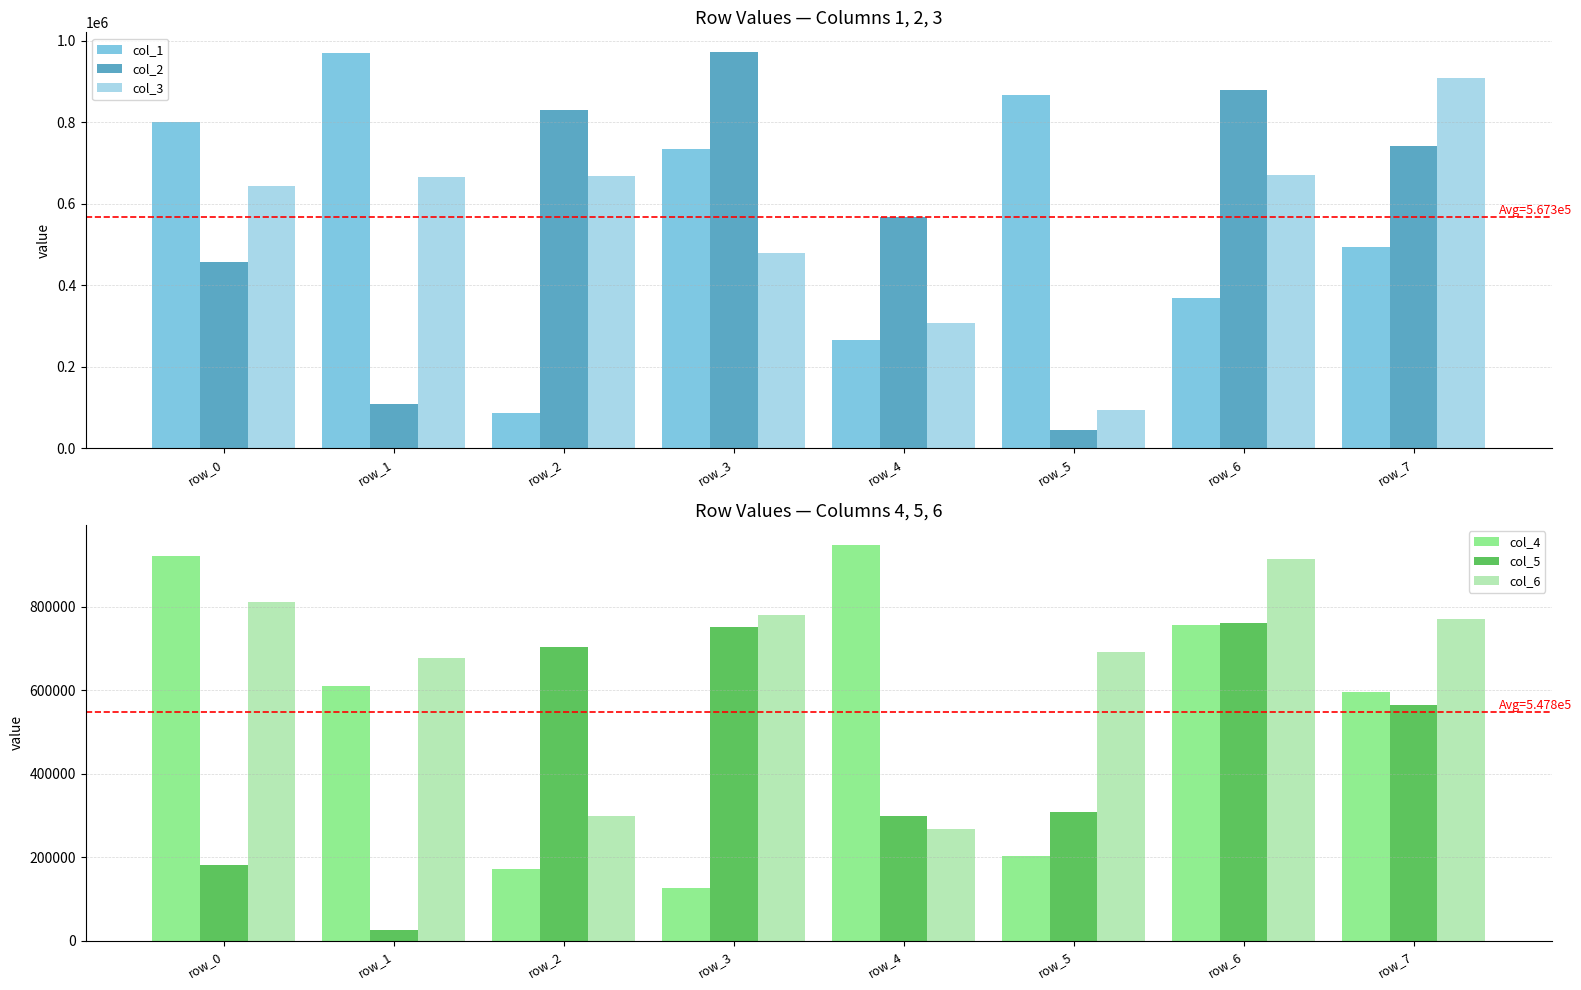

Which category has the highest value across all series?

row_3